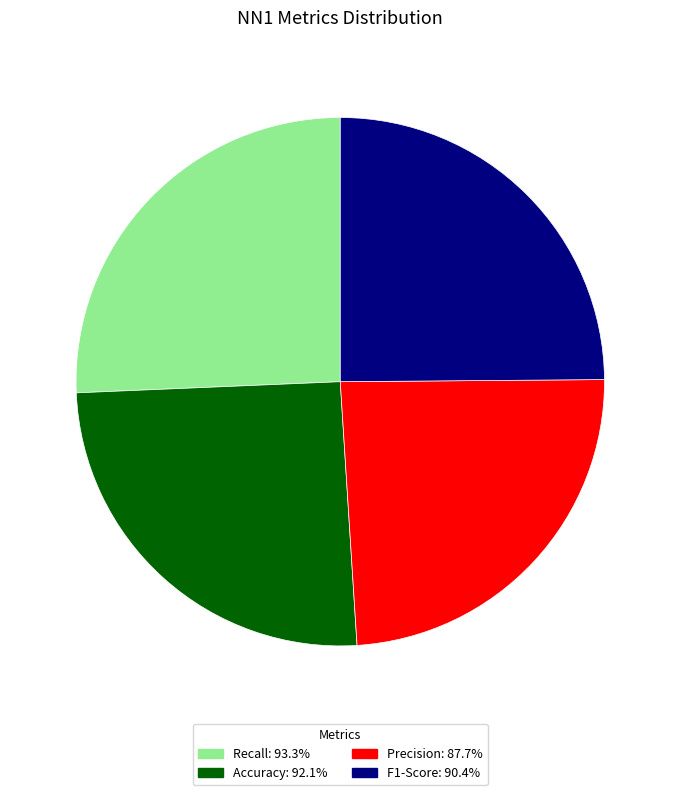

Count the number of slices in the pie.

4